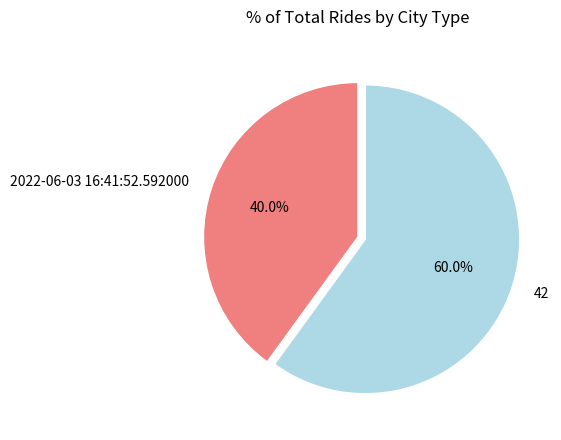

Rank the categories by value from lowest to highest.

2022-06-03 16:41:52.592000, 42